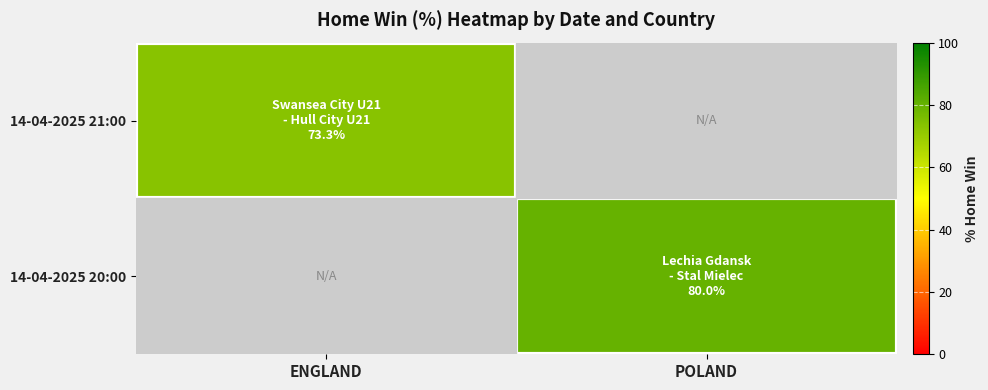

At ENGLAND, list the series in order from largest to smallest.

14-04-2025 21:00, 14-04-2025 20:00